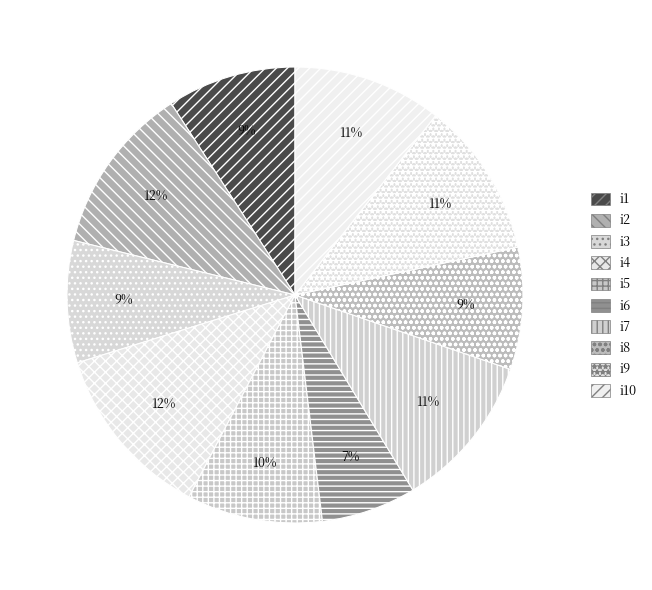

Which category has the smallest portion of the pie?

i6